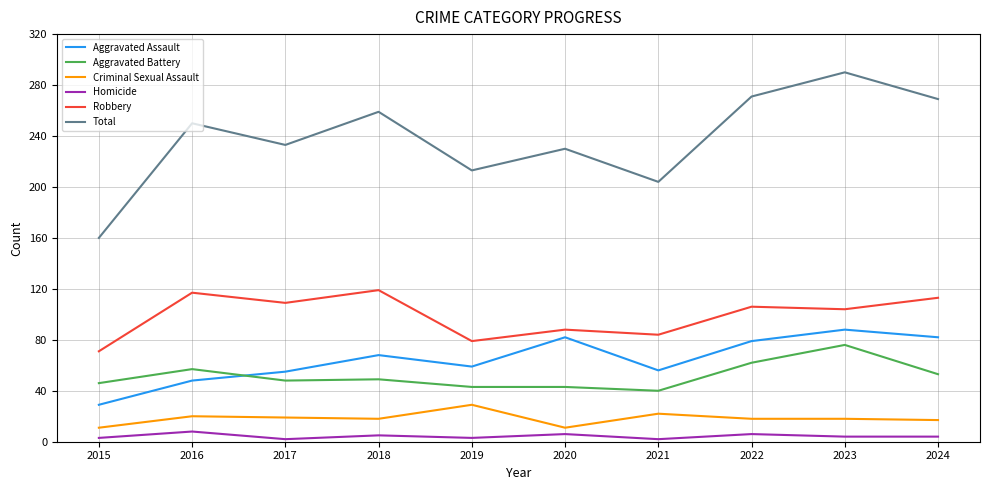

At 2021, list the series in order from largest to smallest.

Total, Robbery, Aggravated Assault, Aggravated Battery, Criminal Sexual Assault, Homicide